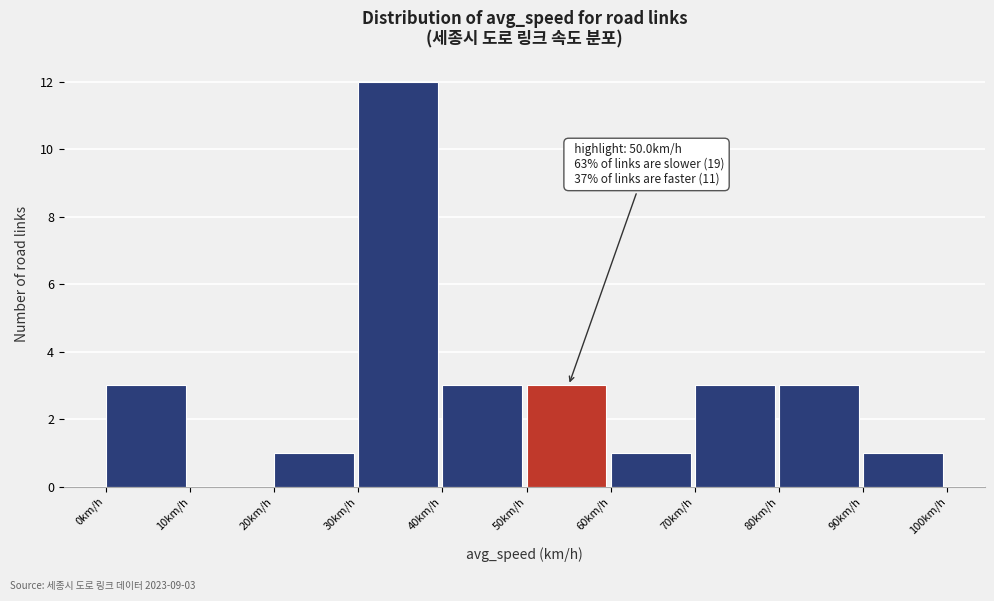

Over which range of the x-axis is the bar tallest?

30 to 40